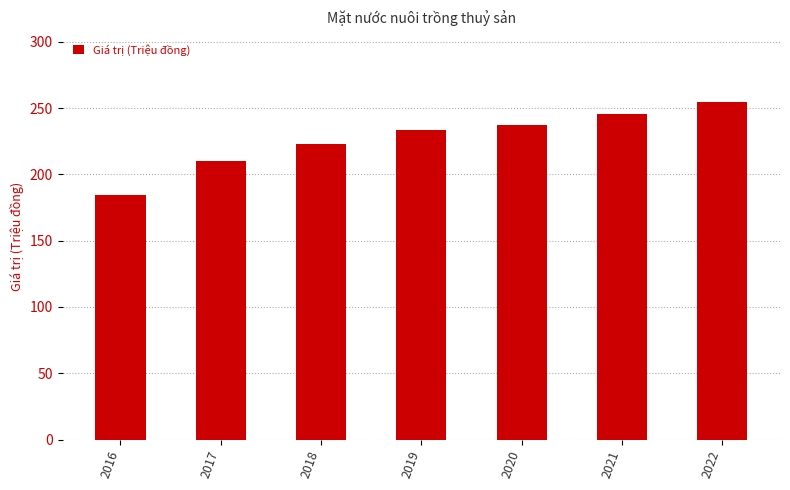

Where is the data nearest to the value 219?

2018